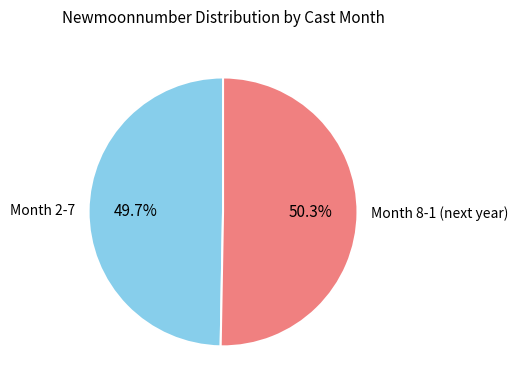

Rank the categories by value from highest to lowest.

Month 8-1 (next year), Month 2-7